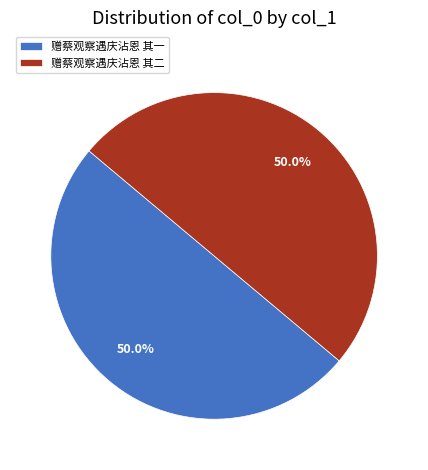

What percentage do 赠蔡观察遇庆沾恩 其一 and 赠蔡观察遇庆沾恩 其二 together represent?

100.0%